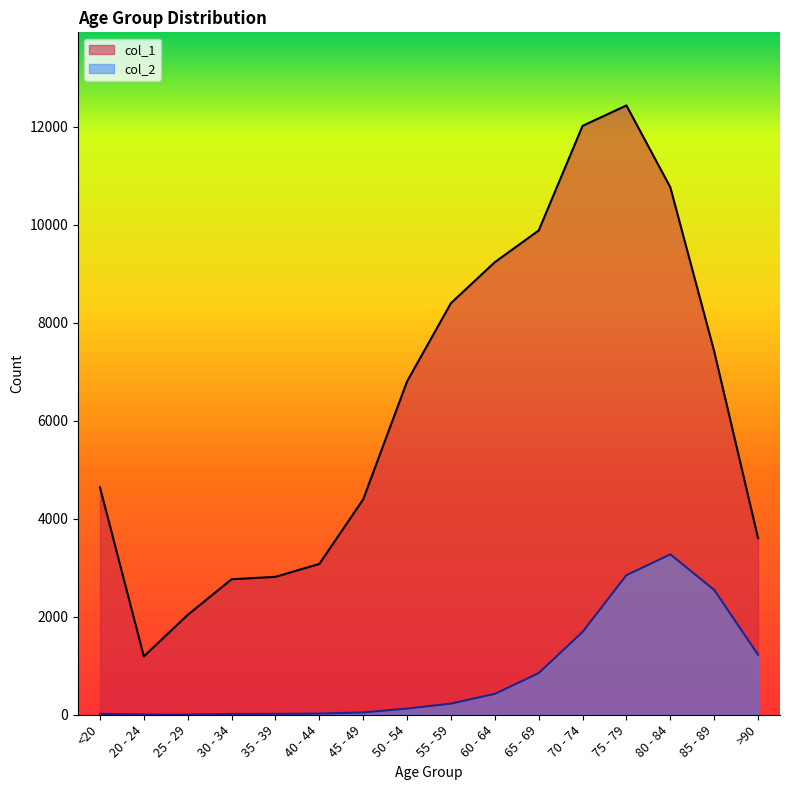

How many values in the col_1 series are below 6803?

8